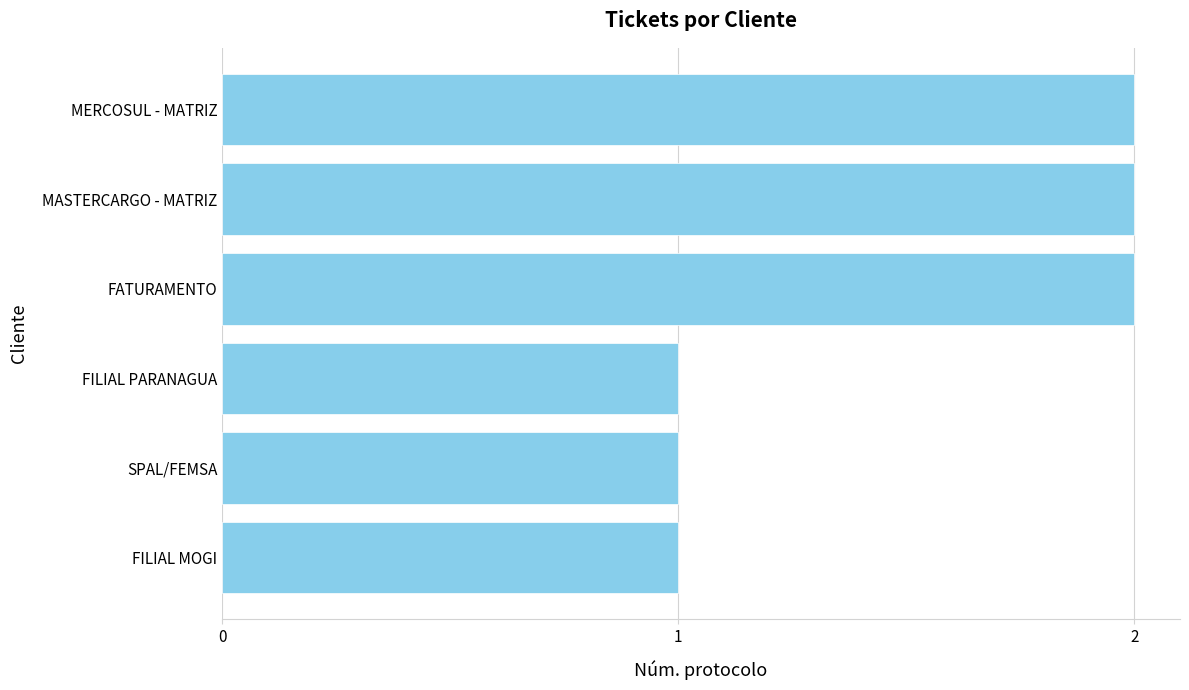

True or false: the data shows 2 at FILIAL PARANAGUA.

False